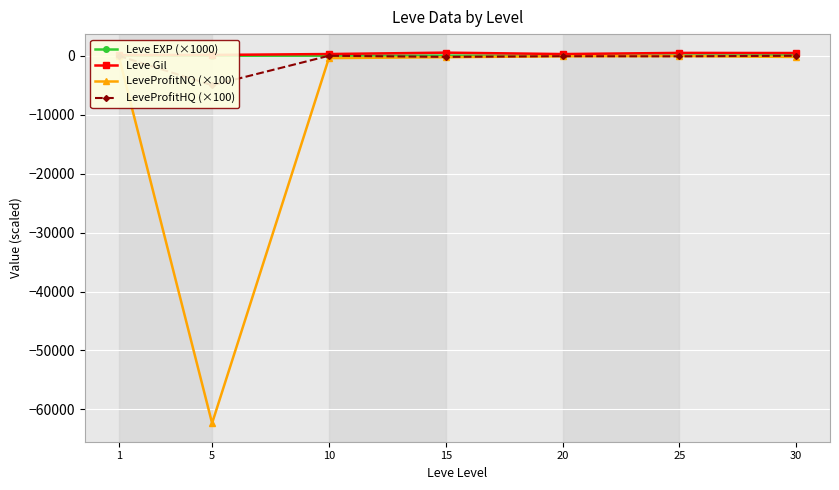

What is the sum of all LeveProfitHQ (×100) values?

-5368.5